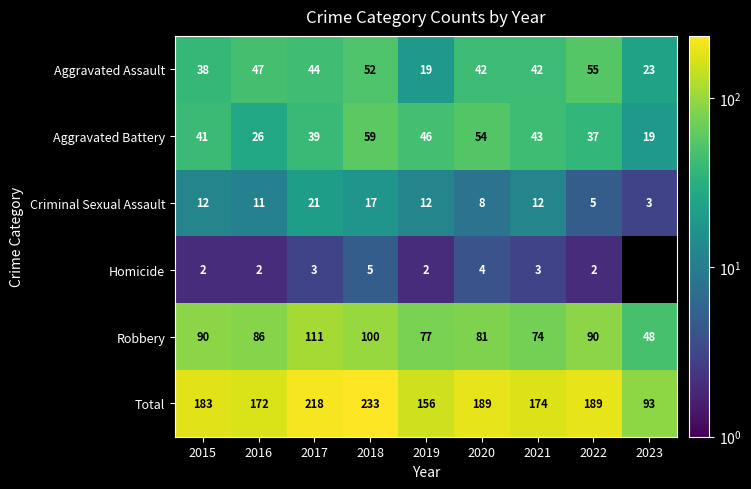

Rank the series at 2021 from lowest to highest value.

Homicide, Criminal Sexual Assault, Aggravated Assault, Aggravated Battery, Robbery, Total